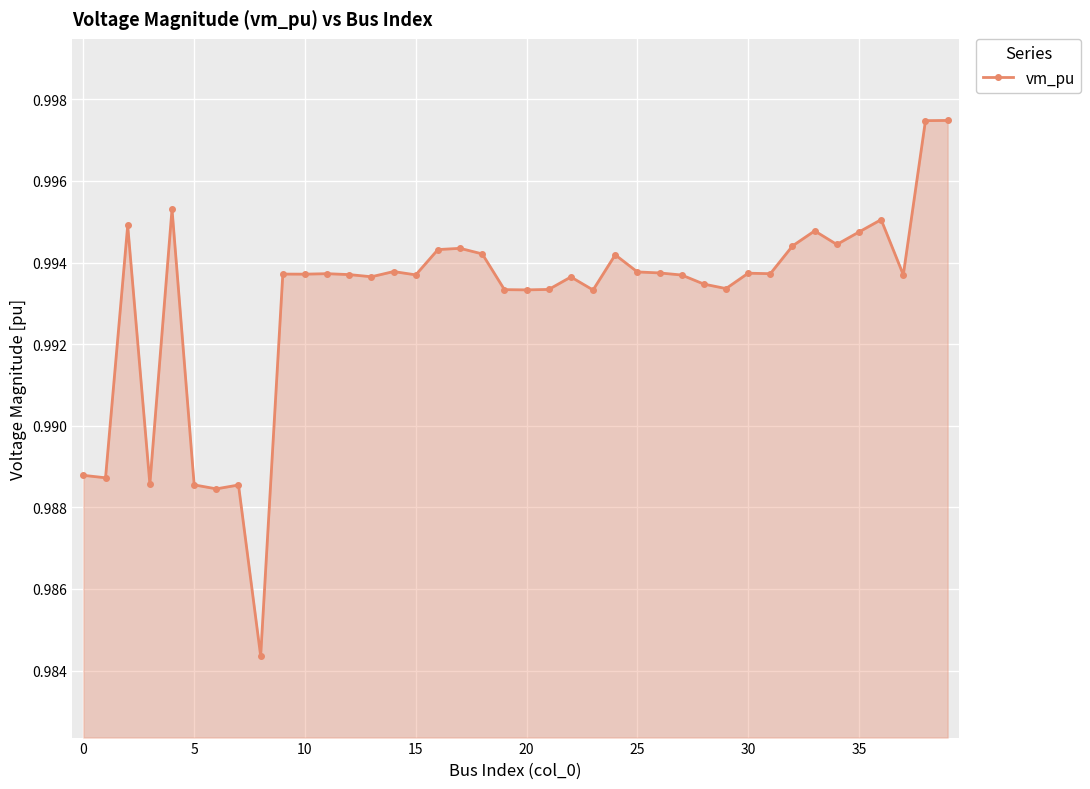

True or false: there are more than 0 points higher than both neighbors.

True